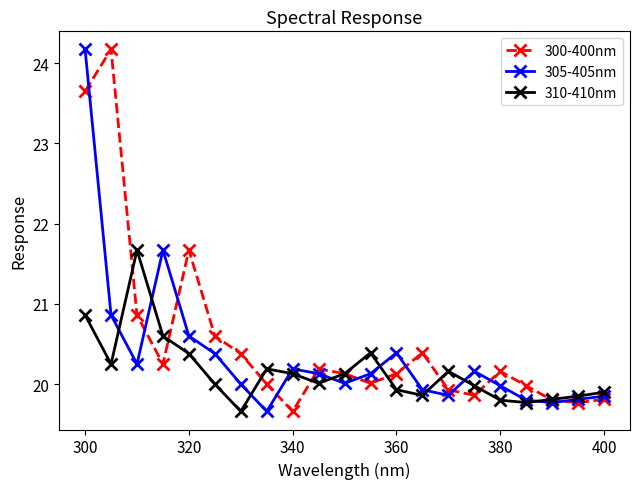

Does the chart have visible grid lines?

No